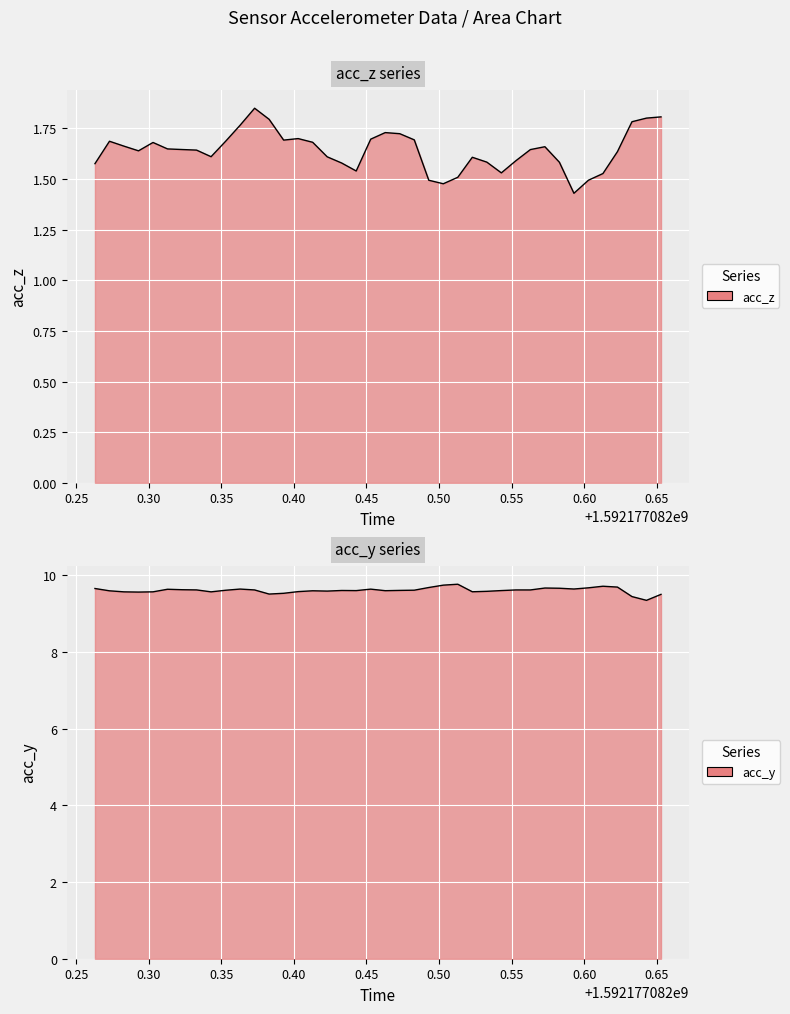

In acc_z, how many points are lower than both neighbors (excluding endpoints)?

7